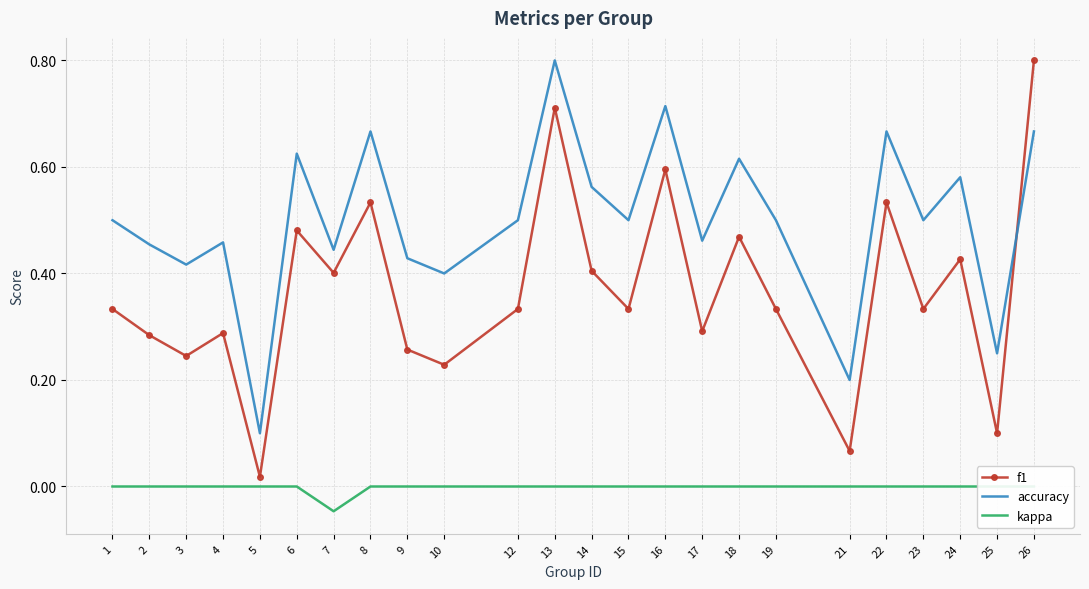

The value of kappa at 19 is 0.0. True or false?

False